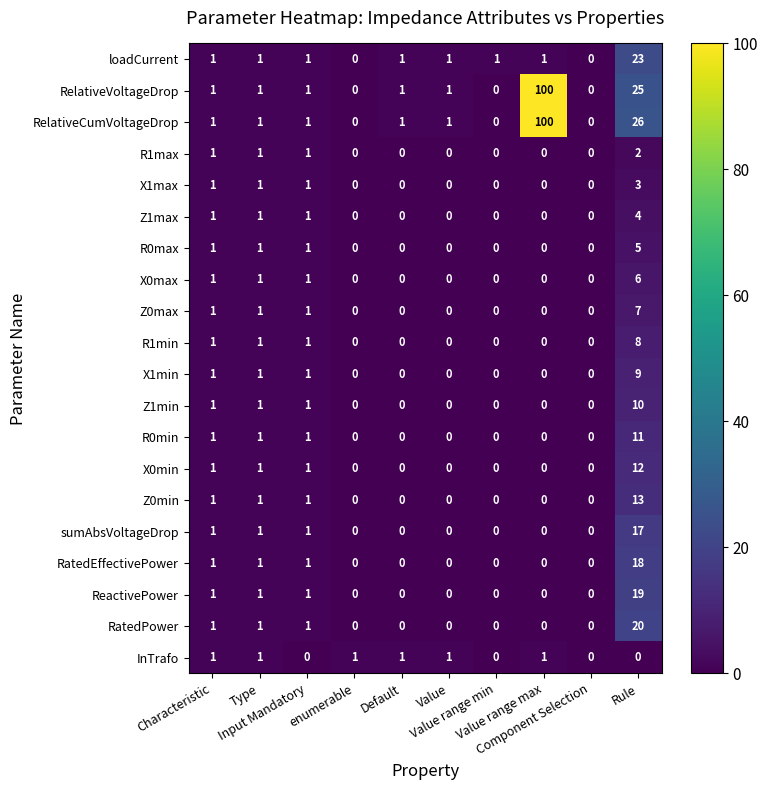

What is the sum of all X1max values?

6